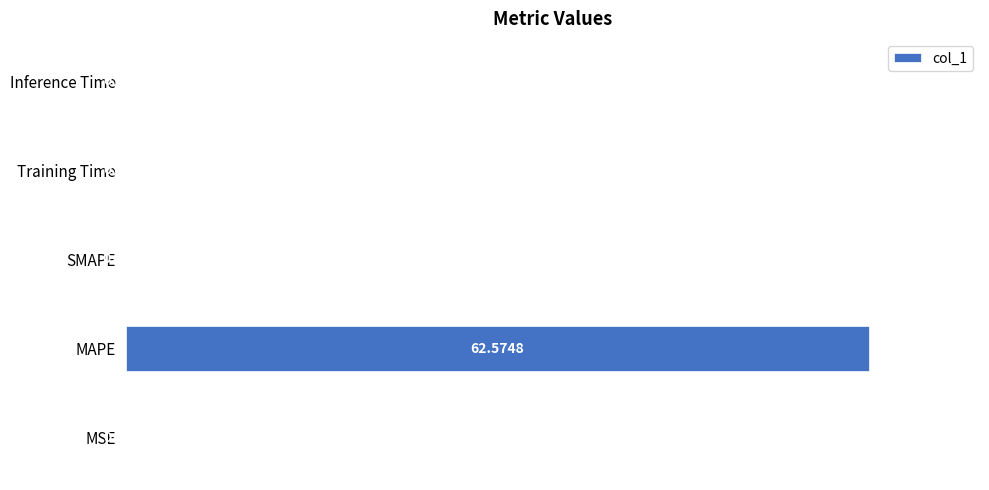

Between SMAPE and MSE, which is larger?

MSE